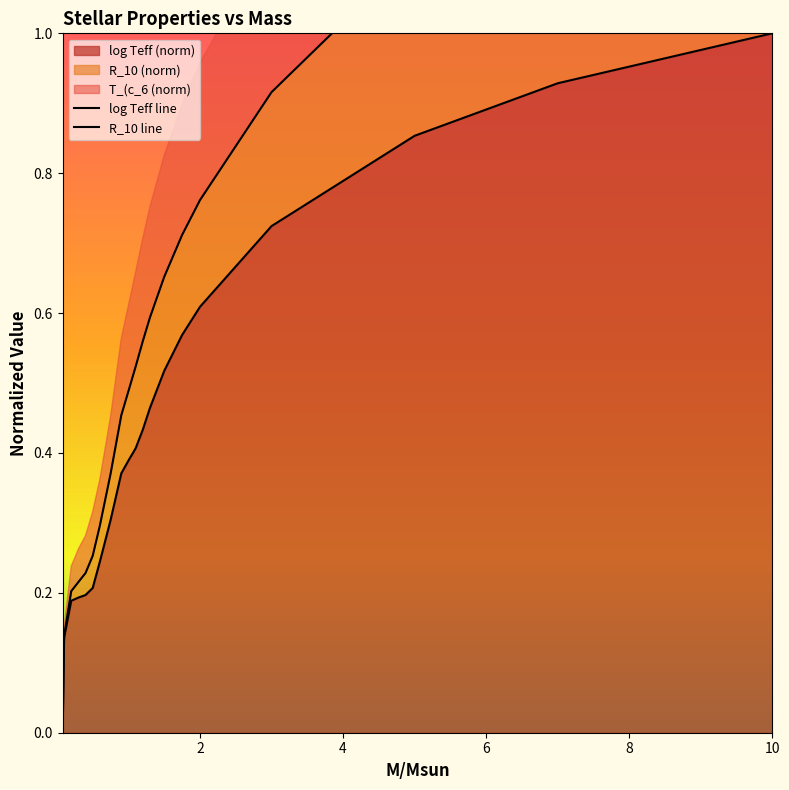

What position from the right is 10.0?

1